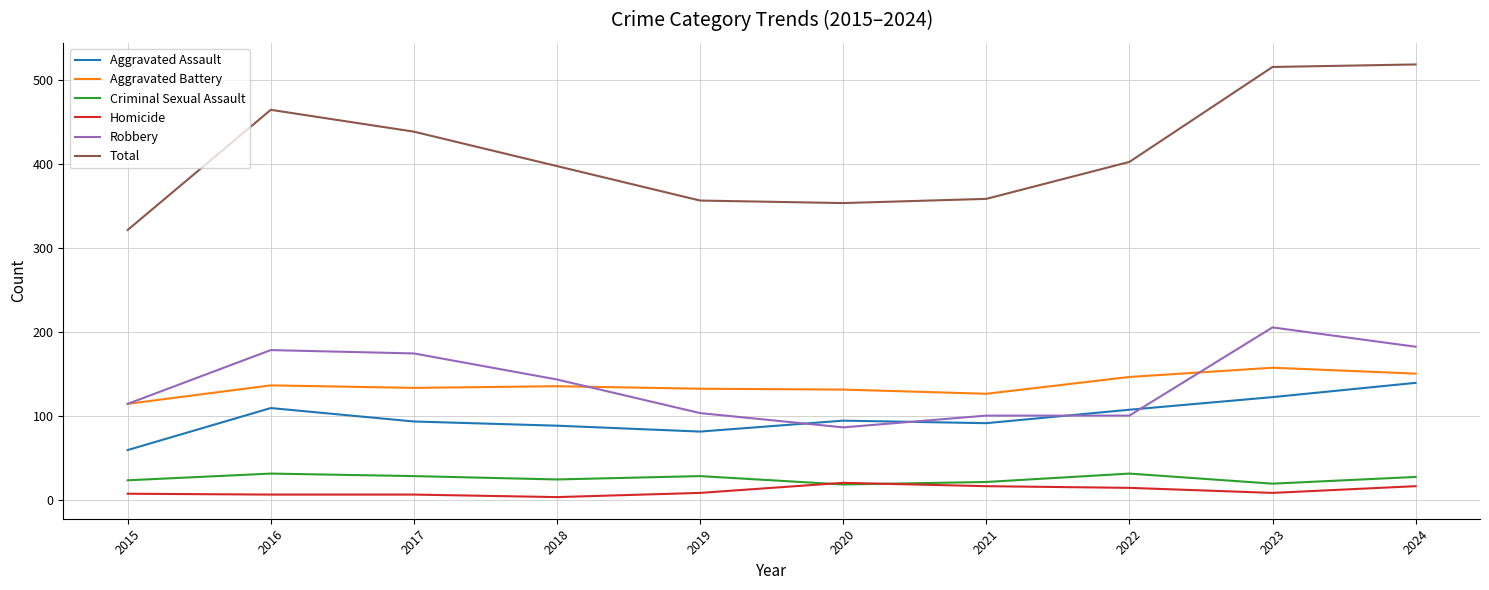

Rank the series at 2017 from lowest to highest value.

Homicide, Criminal Sexual Assault, Aggravated Assault, Aggravated Battery, Robbery, Total